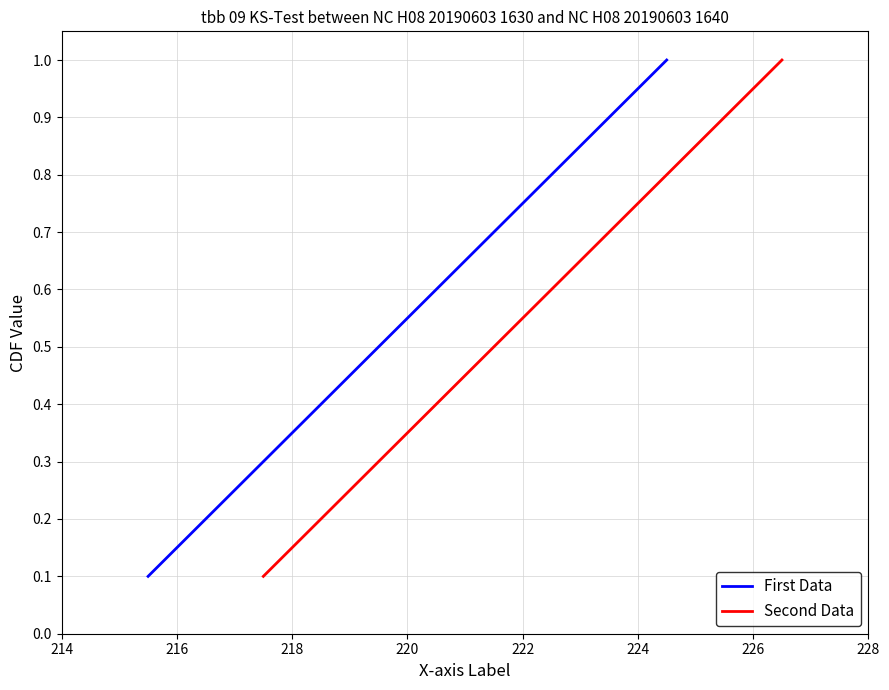

What is the highest value of the Second Data series?

1.0